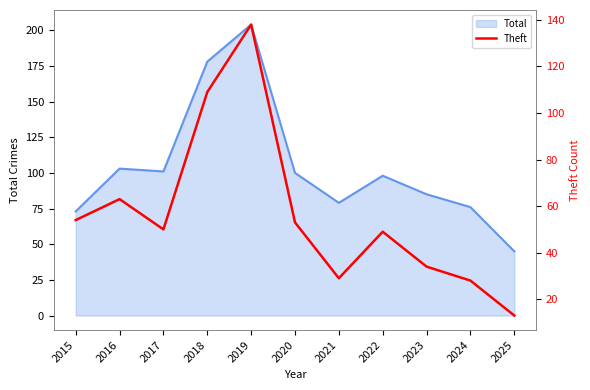

At which category does the data reach its first local peak?

2016